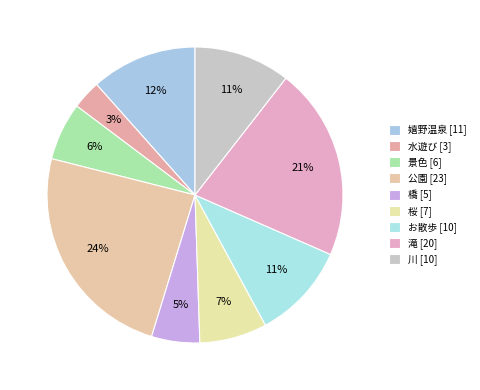

To the nearest percent, what is the difference between the largest and smallest slice percentages?

21%